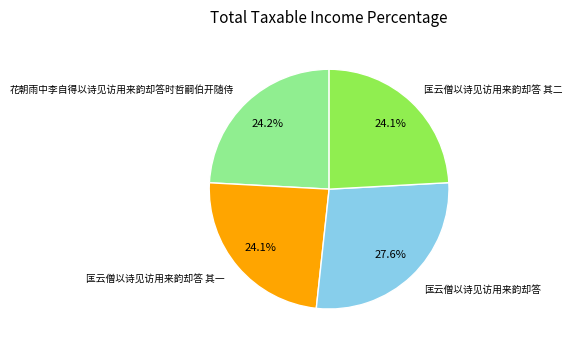

What percentage is the 匡云僧以诗见访用来韵却答 slice, to the nearest percent?

28%